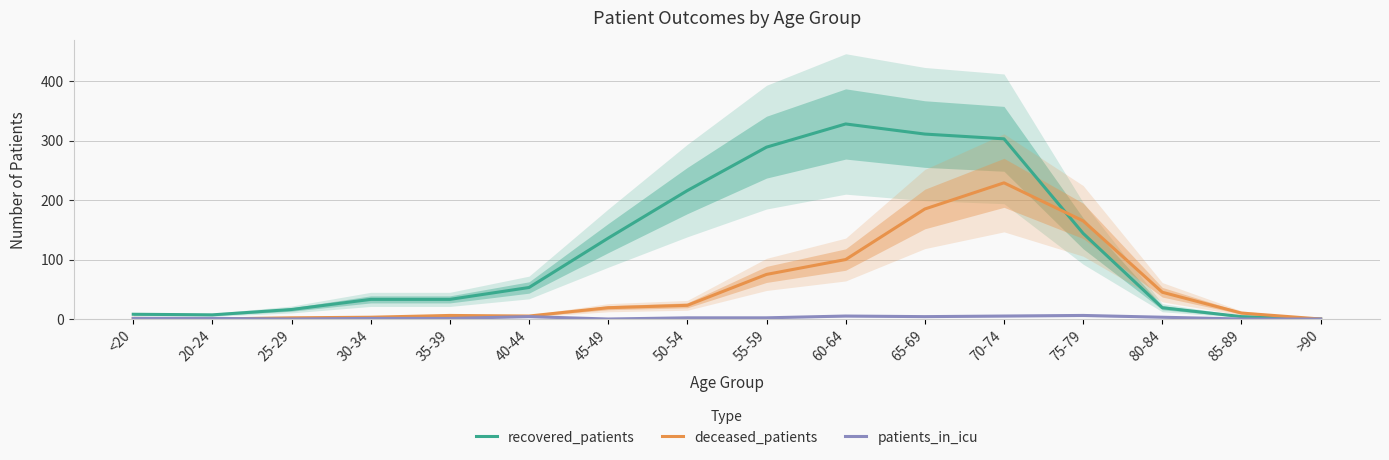

How many values in the patients_in_icu series exceed 2?

6